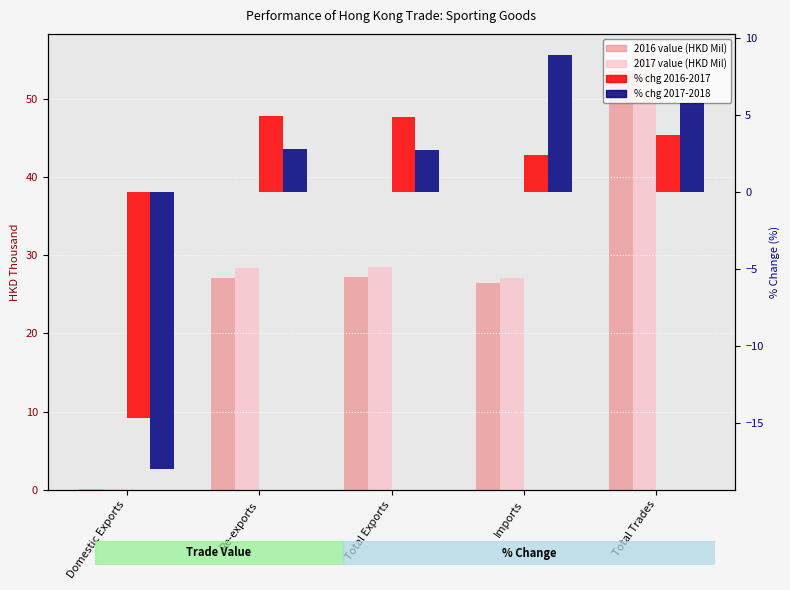

What is the smallest value displayed?

-18.0